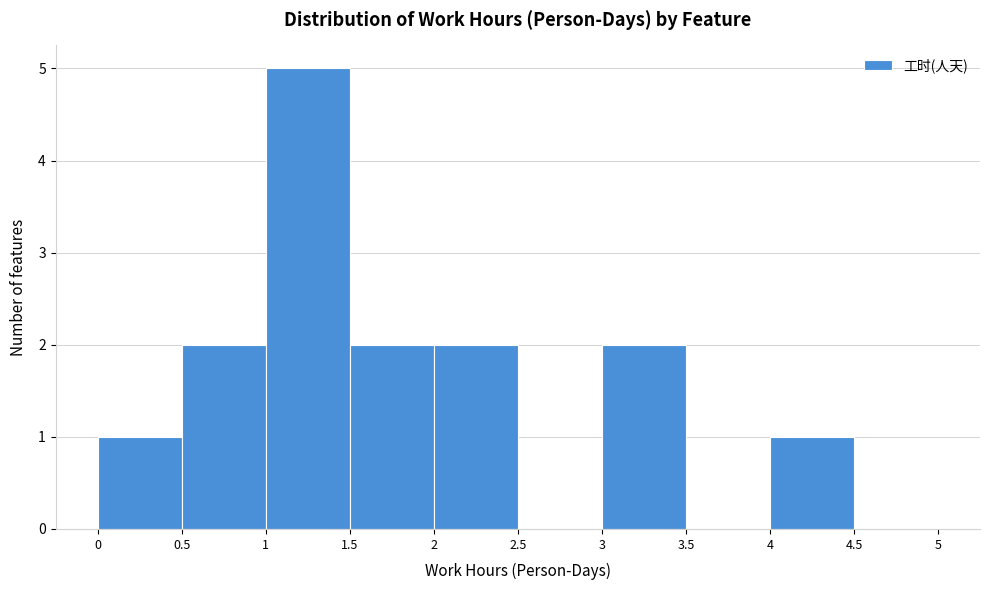

Reading left to right, list every bar in this chart as the range it spans on the x-axis followed by its height. The values are not printed on the chart, so give them approximately, as read against the axis.

0 to 0.5: 1
0.5 to 1: 2
1 to 1.5: 5
1.5 to 2: 2
2 to 2.5: 2
2.5 to 3: 0
3 to 3.5: 2
3.5 to 4: 0
4 to 4.5: 1
4.5 to 5: 0